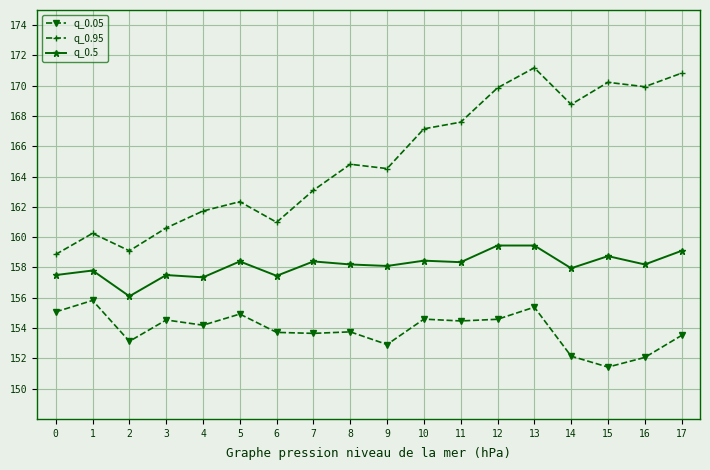

True or false: q_0.05 and q_0.5 cross at least once.

False